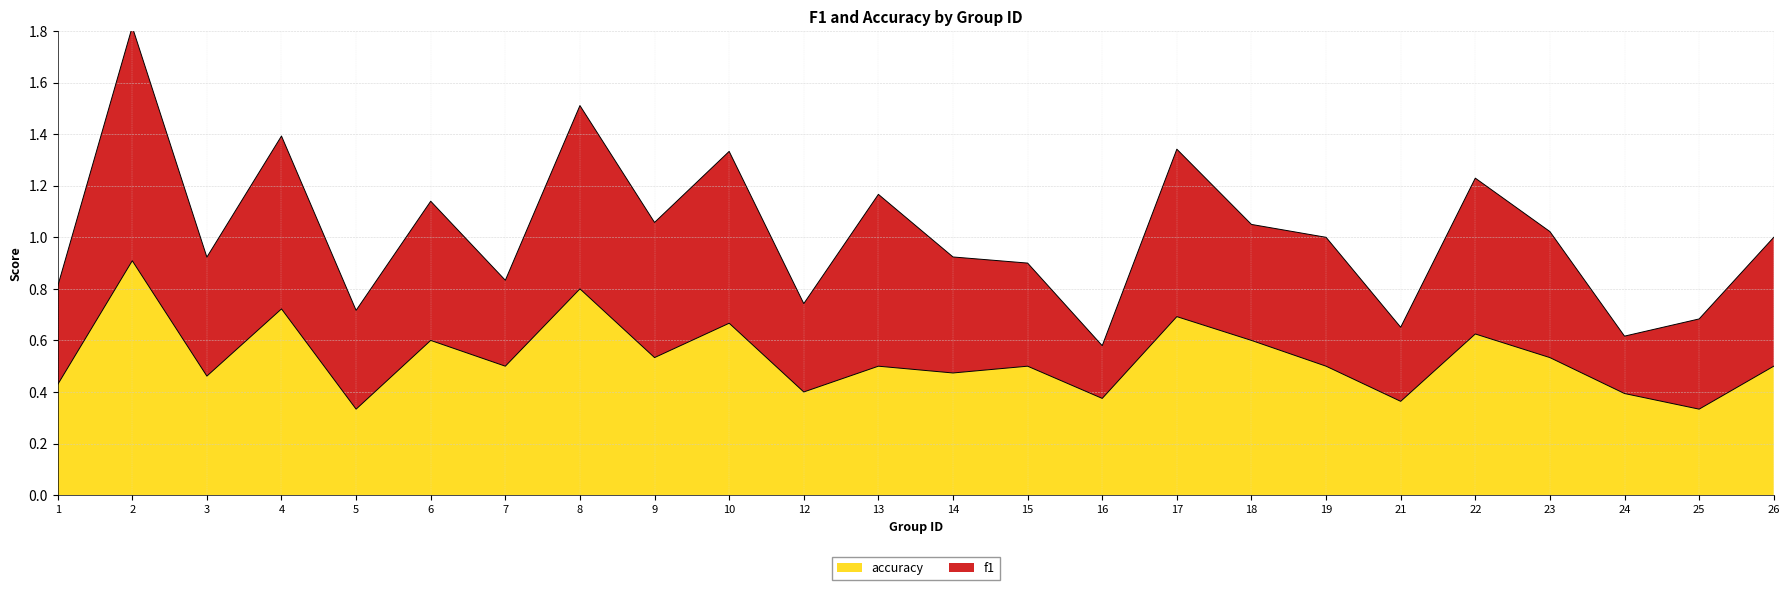

True or false: accuracy has a value of 0.8 at 8.

True